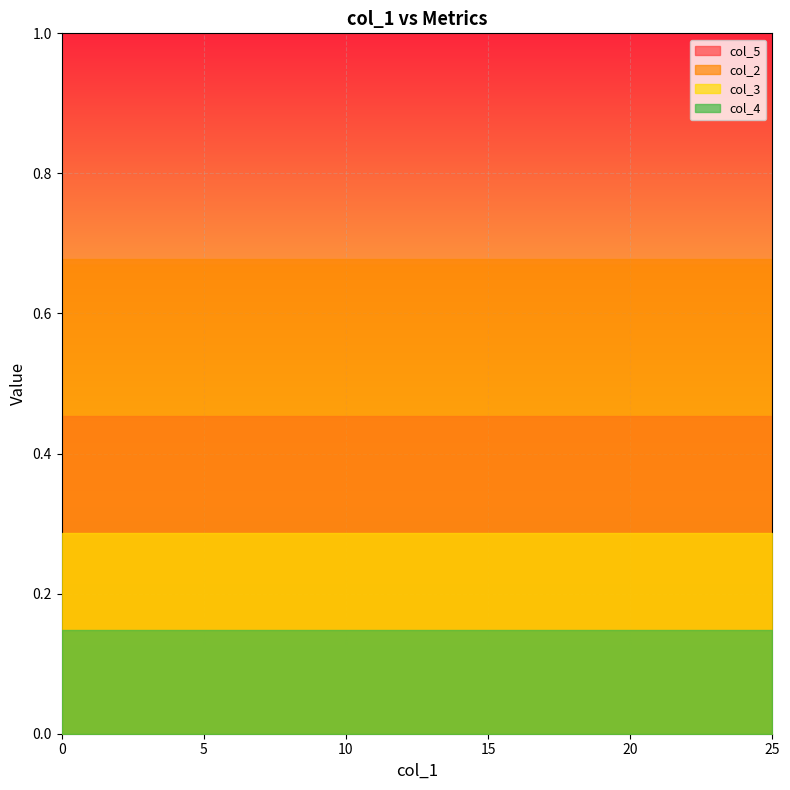

What is the average value of the col_5 series?

0.5